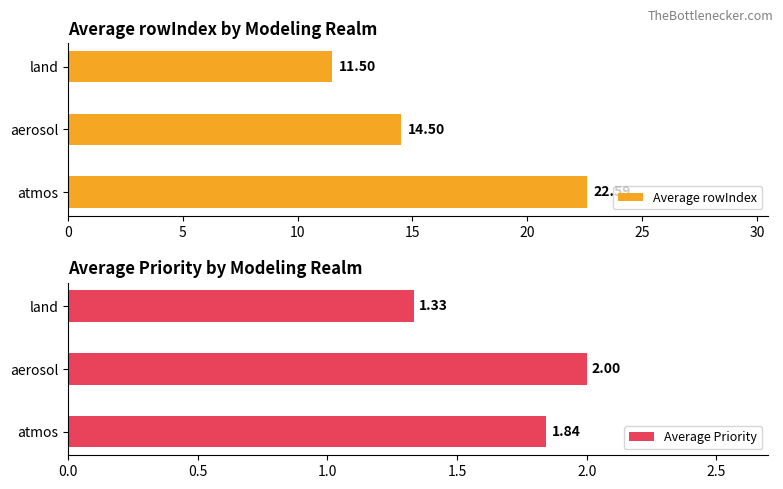

Rank the series by their average value, from highest to lowest.

Average rowIndex, Average Priority